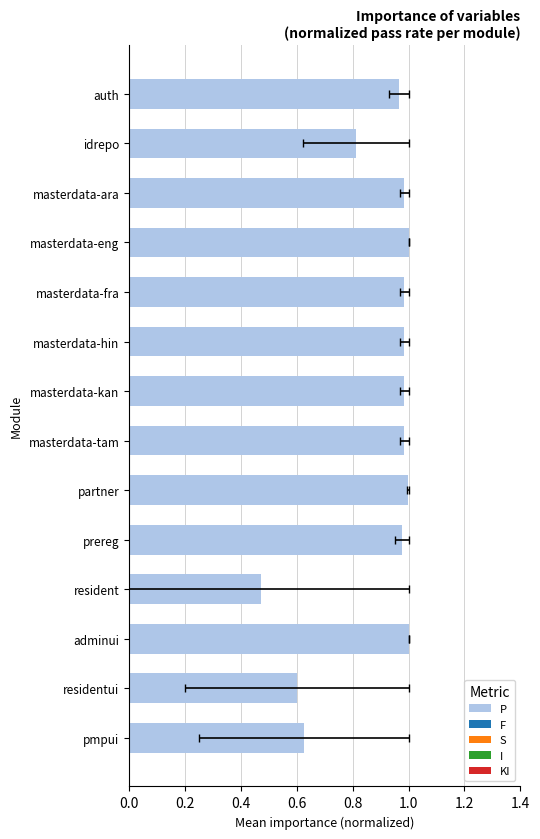

Reading left to right, extract all data points from this chart.

P: 1.0	0.8	1.0	1.0	1.0	1.0	1.0	1.0	1.0	1.0	0.5	1.0	0.6	0.6
F: 0.0	0.0	0.0	0.0	0.0	0.0	0.0	0.0	0.0	0.0	0.0	0.0	0.0	0.0
S: 0.0	0.0	0.0	0.0	0.0	0.0	0.0	0.0	0.0	0.0	0.0	0.0	0.0	0.0
I: 0.0	0.0	0.0	0.0	0.0	0.0	0.0	0.0	0.0	0.0	0.0	0.0	0.0	0.0
KI: 0.0	0.0	0.0	0.0	0.0	0.0	0.0	0.0	0.0	0.0	0.0	0.0	0.0	0.0